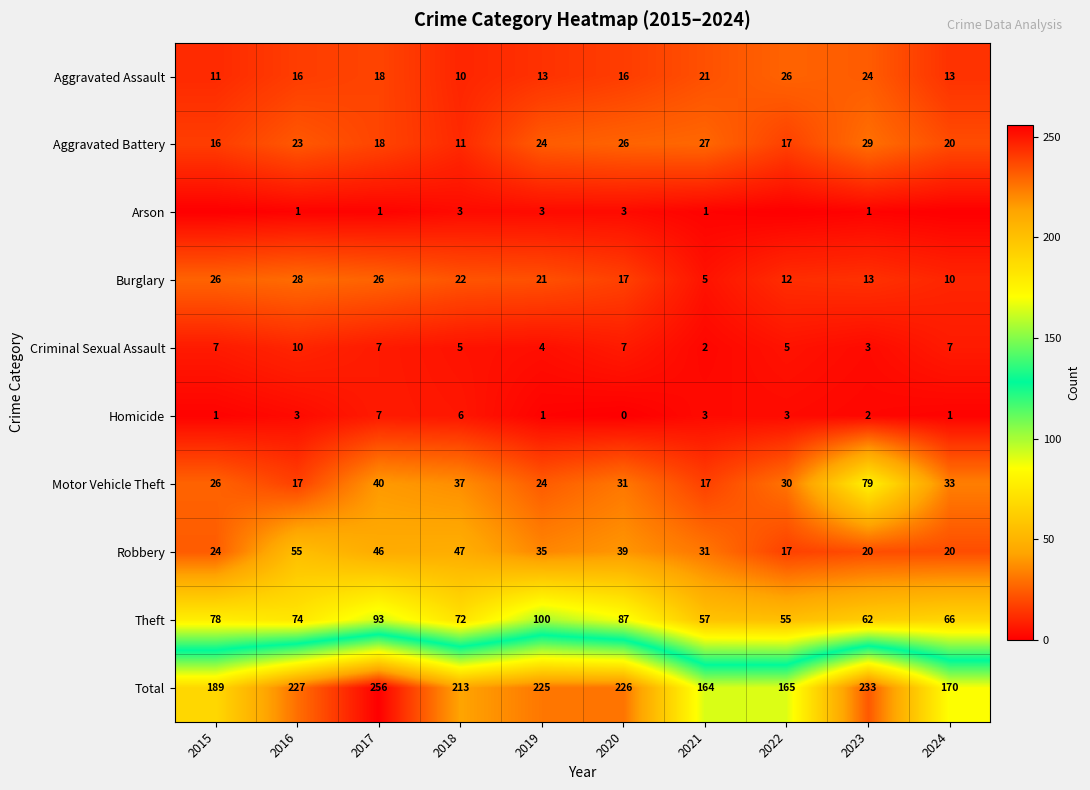

What is the sum of the Robbery values at 2019 and 2024?

55